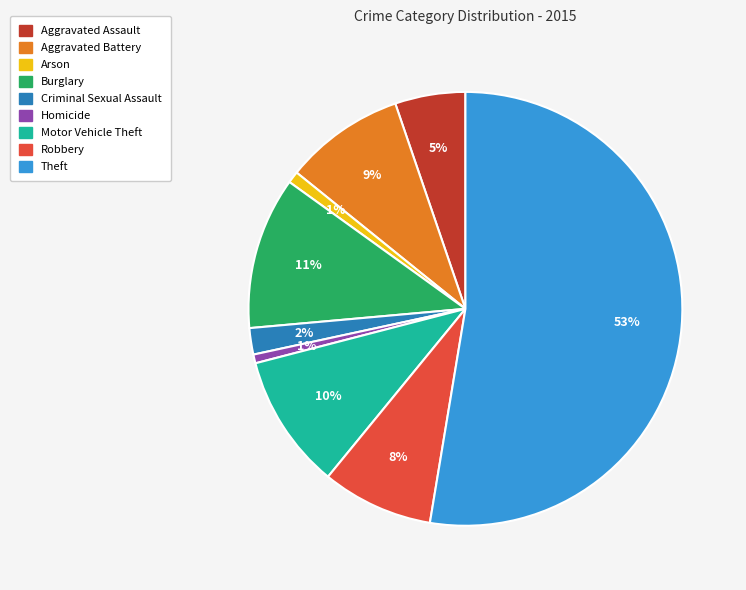

To the nearest percent, what portion does Aggravated Battery represent?

9%